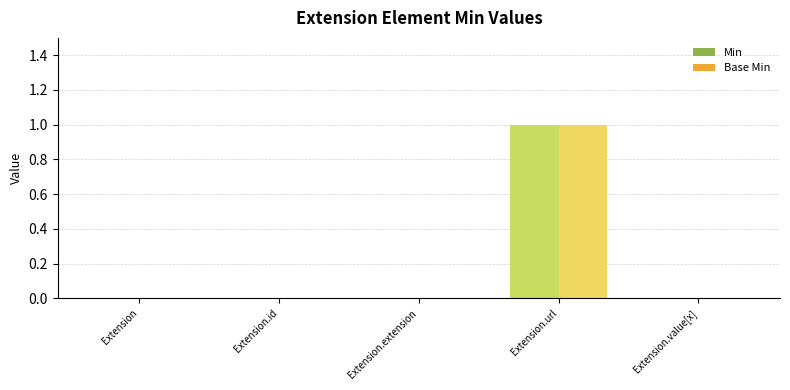

Which category has the highest value across all series?

Extension.url